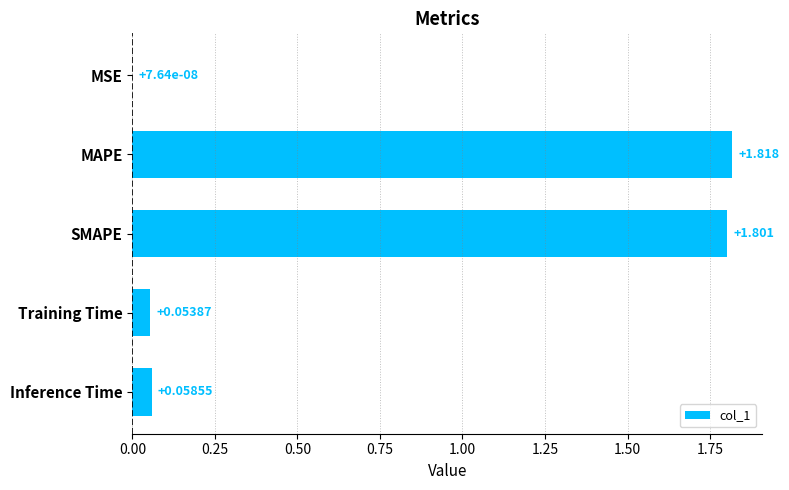

Which has a higher value, SMAPE or Training Time?

SMAPE